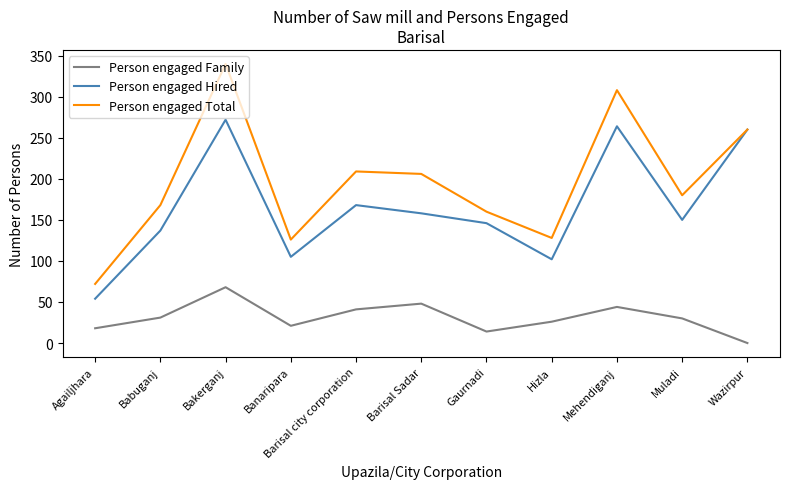

What value does the Person engaged Hired series have at Bakerganj?

272